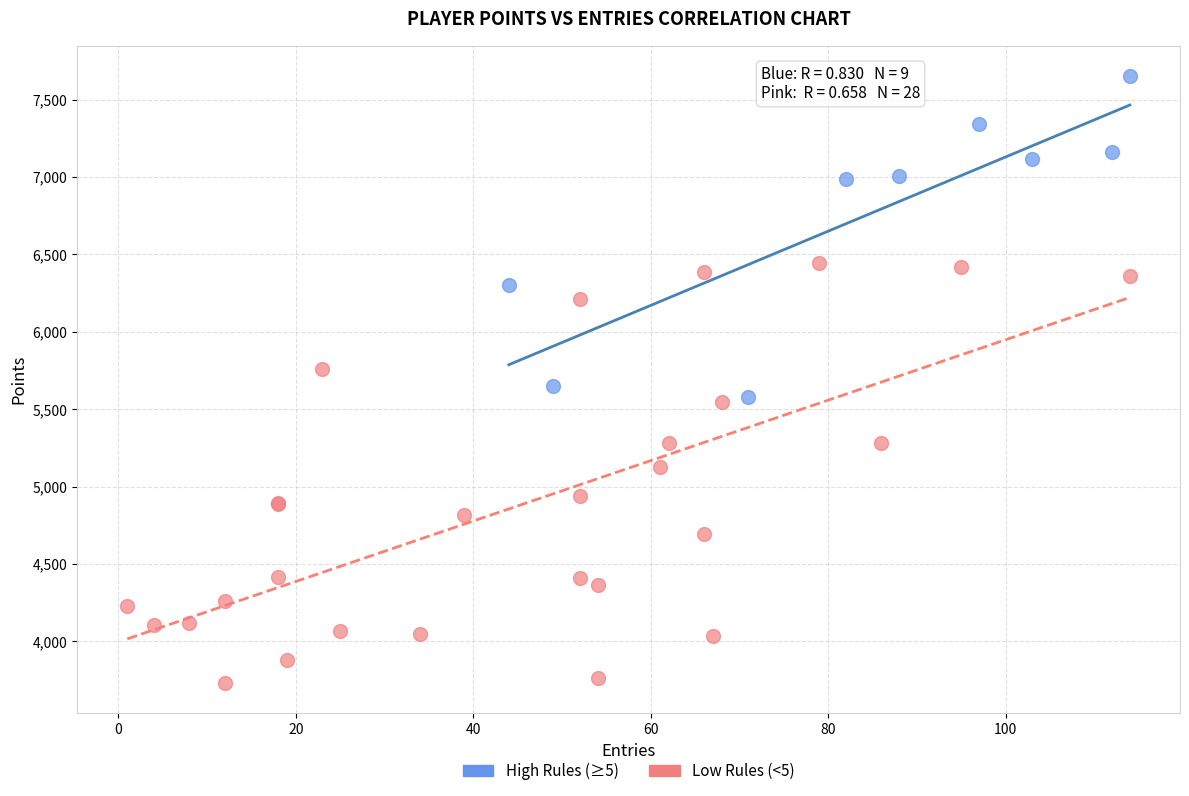

Which series has the widest spread of Y values?

Low Rules (<5)